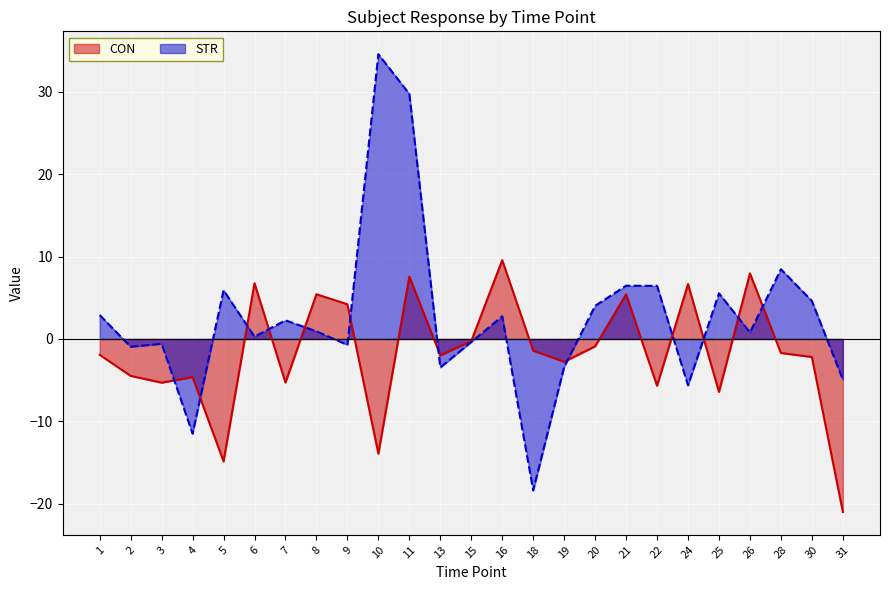

Between 10 and 9, which is larger?

9